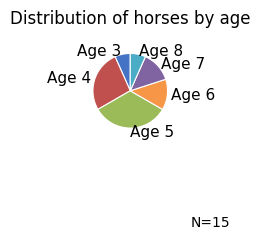

Is there any slice that represents more than half of the pie?

No